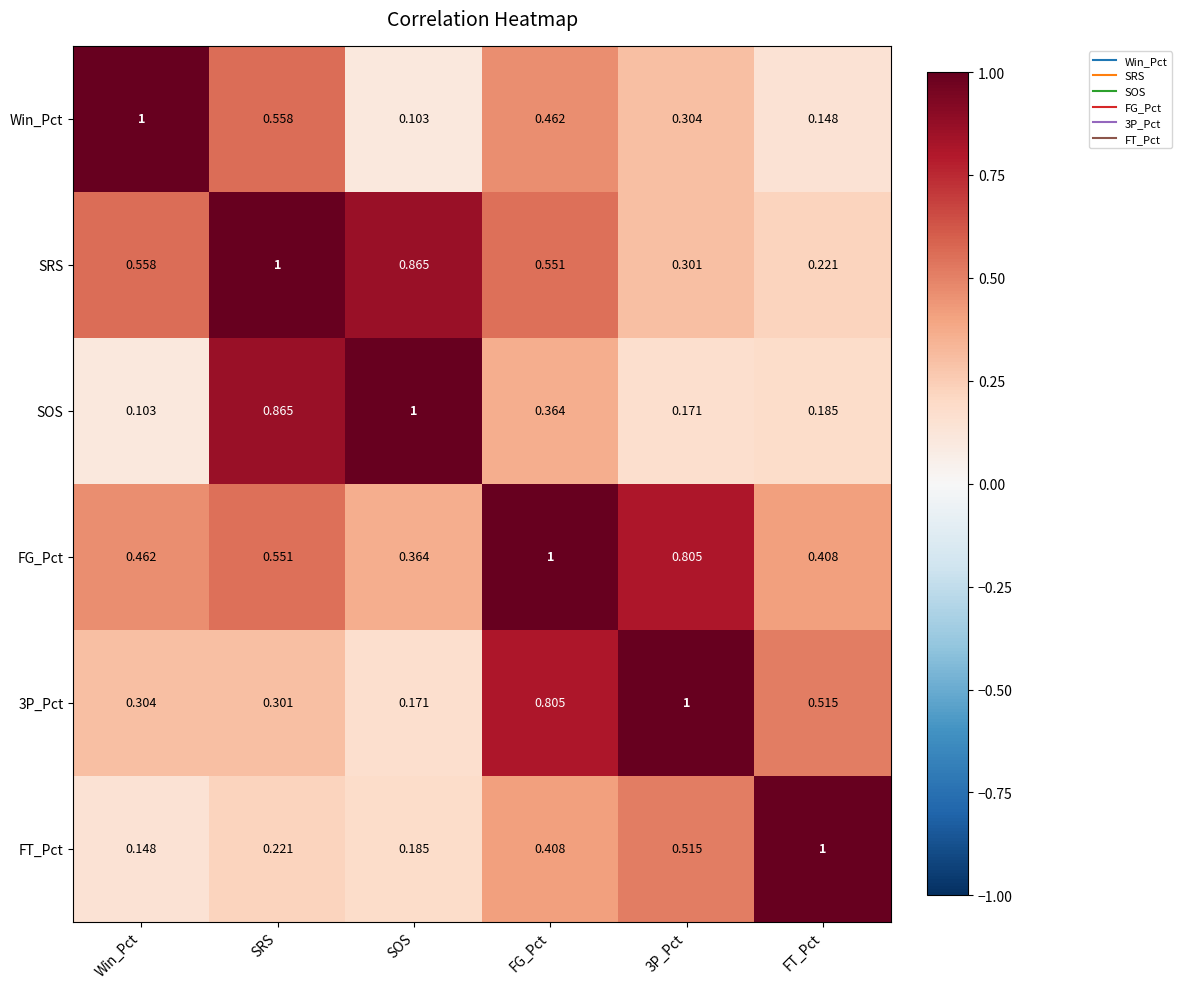

Is the value of FT_Pct at SRS greater than the value of SOS at FT_Pct?

Yes